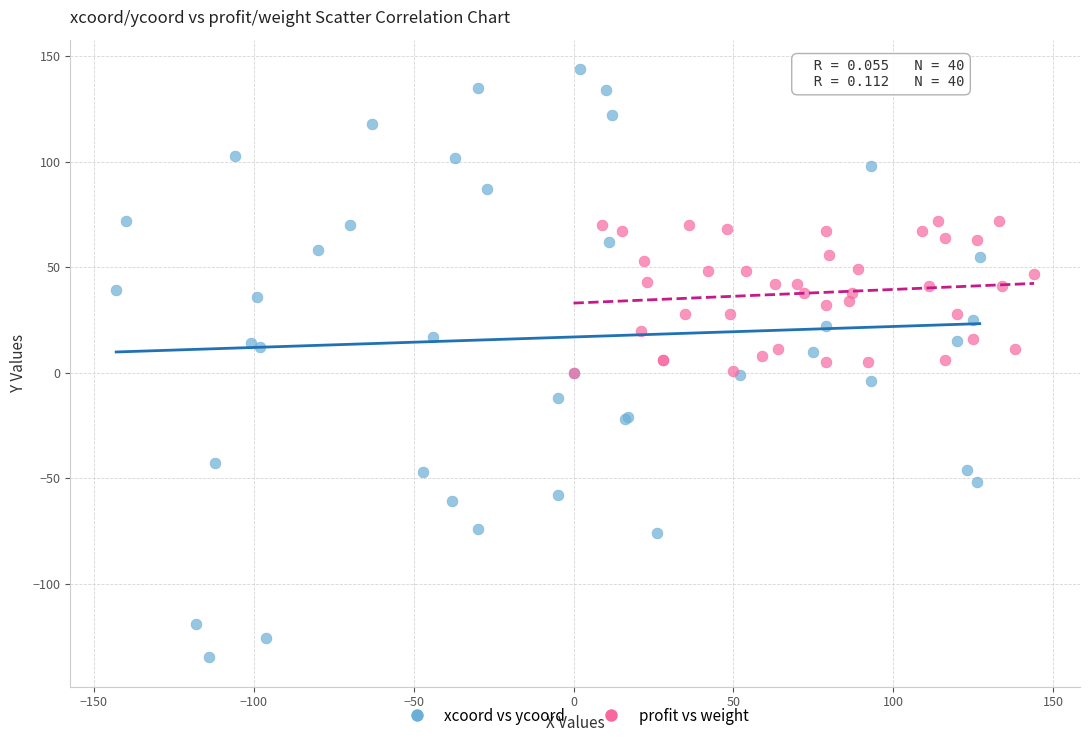

Which series contains the lowest Y value?

xcoord vs ycoord